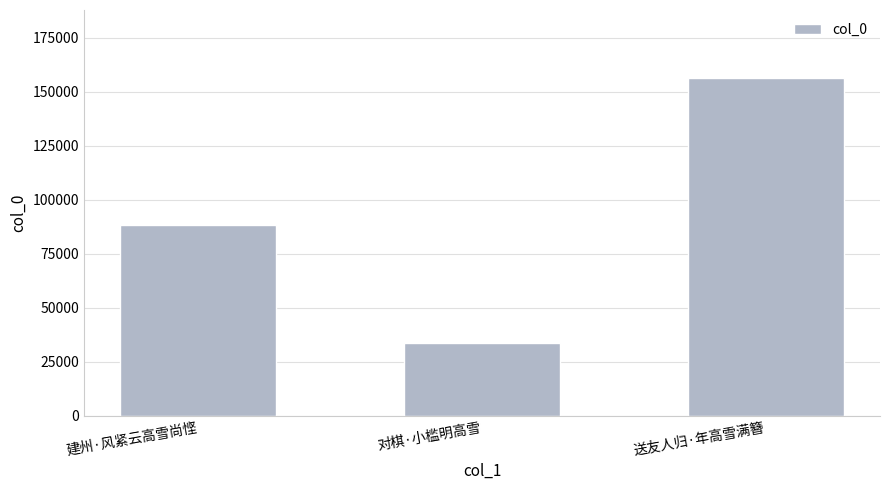

Which label corresponds to the smallest value in the chart?

对棋·小槛明高雪